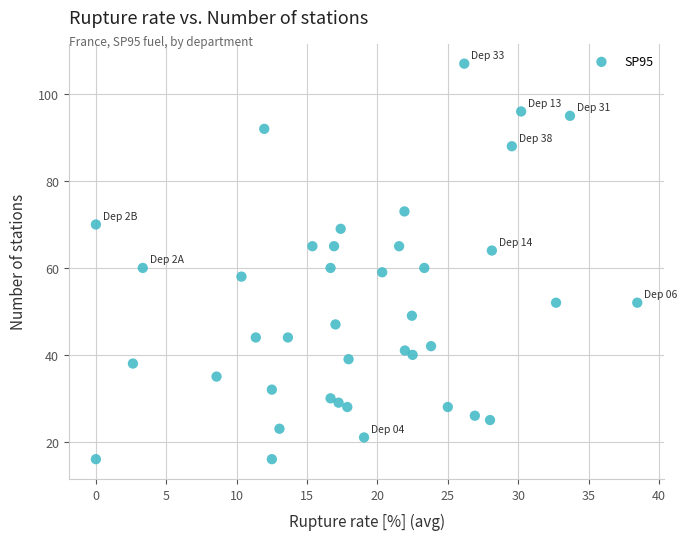

What is the range of Y values (max minus min)?

91